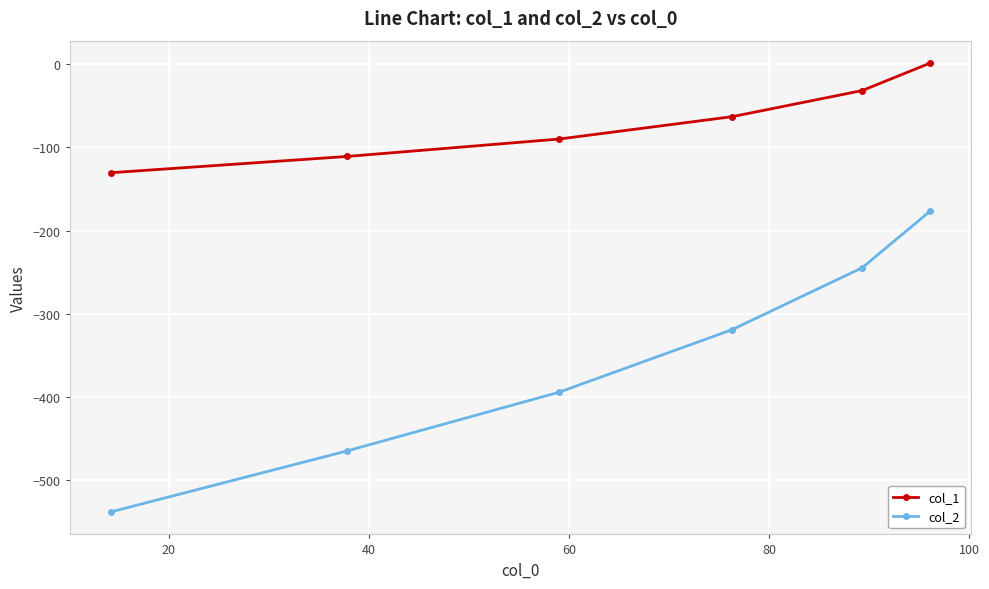

What is the average value of the col_2 series?

-356.7